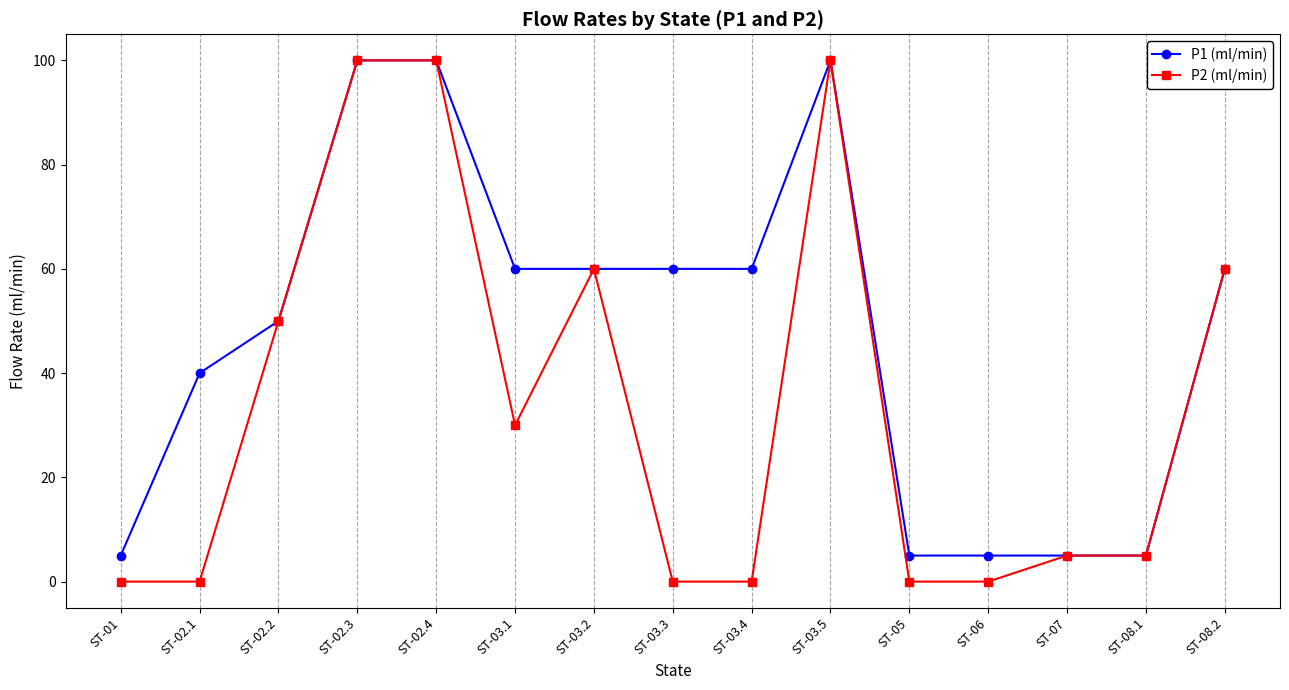

True or false: P1 (ml/min) has more than 0 points higher than both neighbors.

True